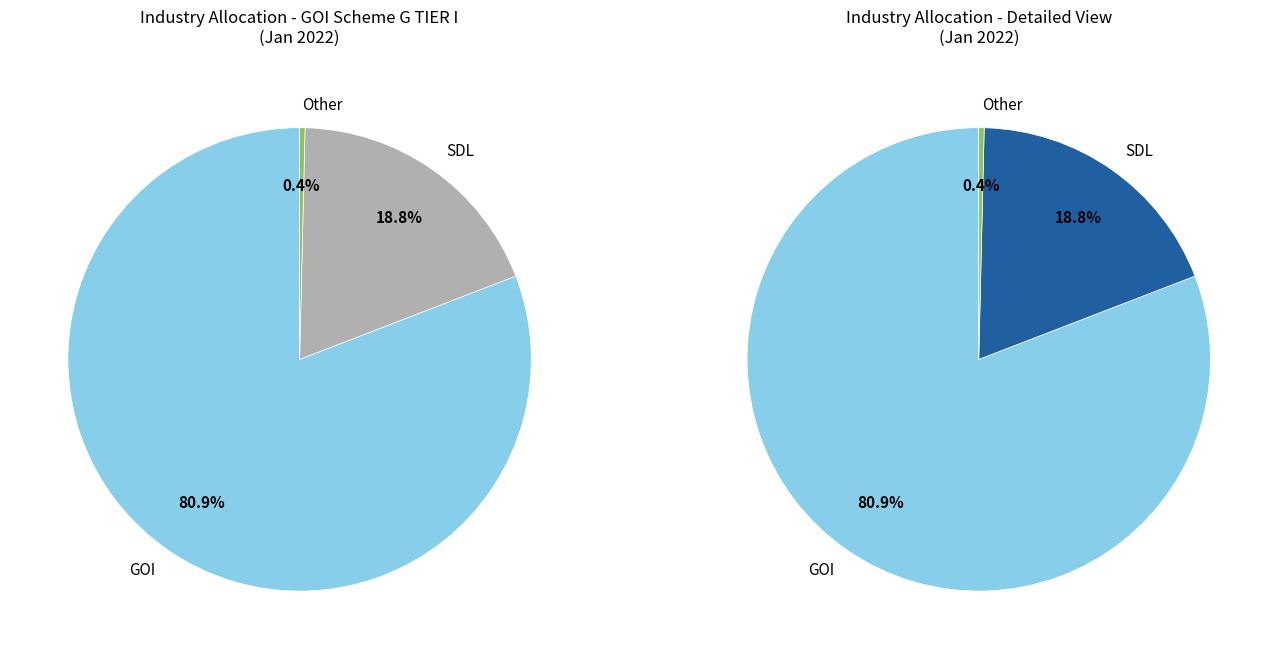

Between GOI and SDL, which is larger?

GOI